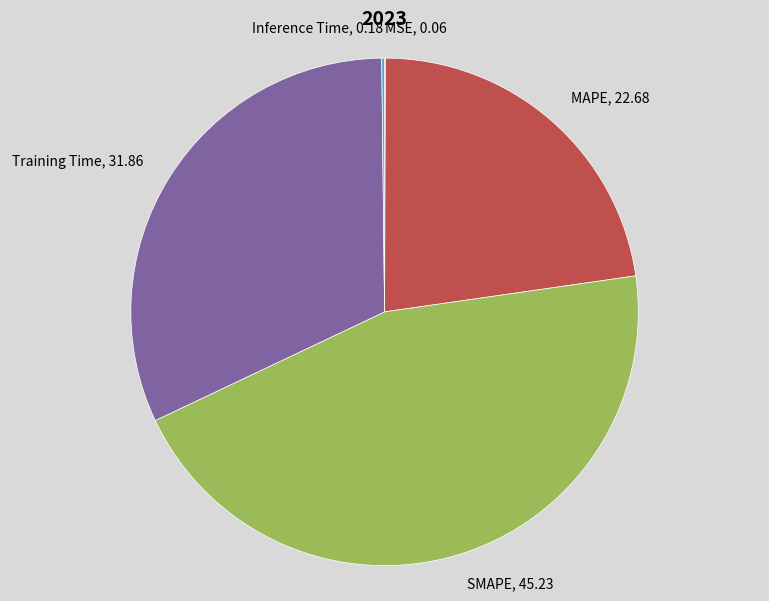

Which has a higher value, Training Time or MAPE?

Training Time